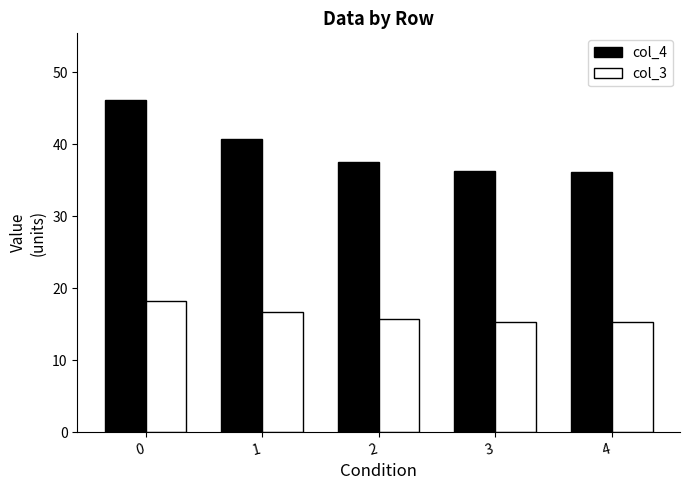

What are all the series names shown in the legend?

col_4, col_3